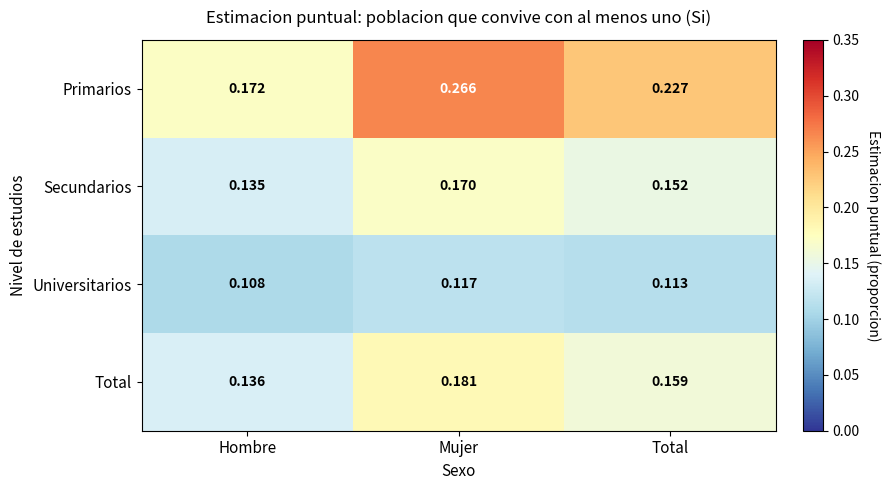

Rank the series by their maximum value, from lowest to highest.

Universitarios, Secundarios, Total, Primarios